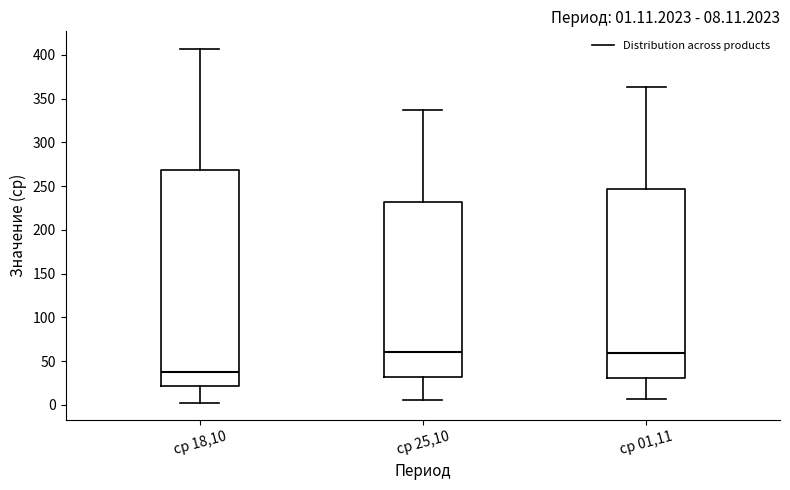

Which box has the lowest median line?

ср 18,10